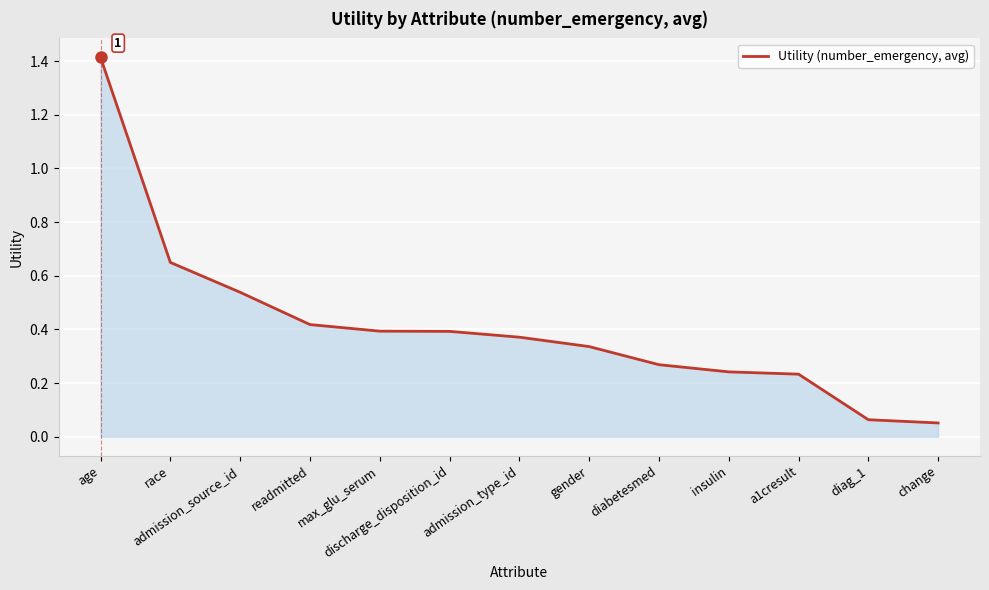

What position from the left is change?

13